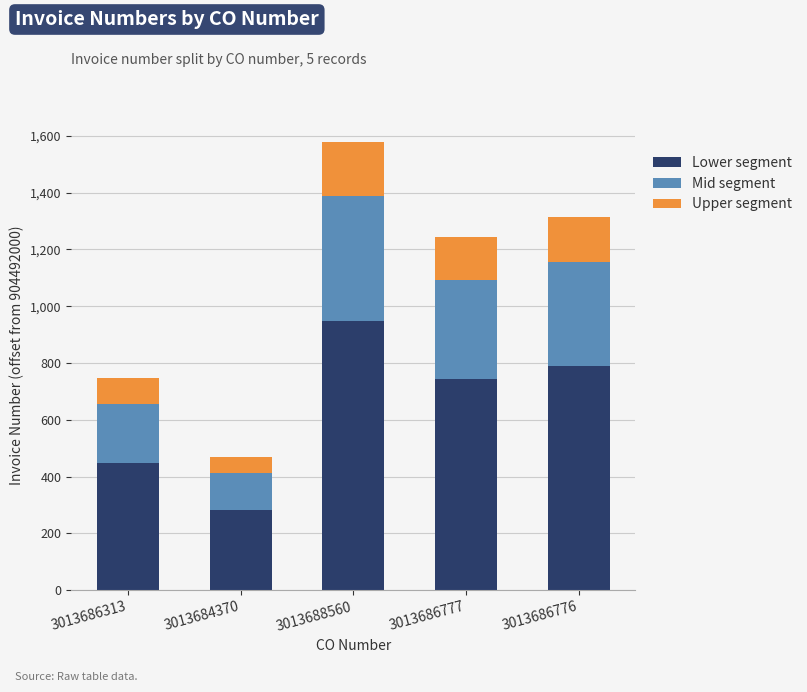

Are the bars grouped side by side (vs. stacked)?

No